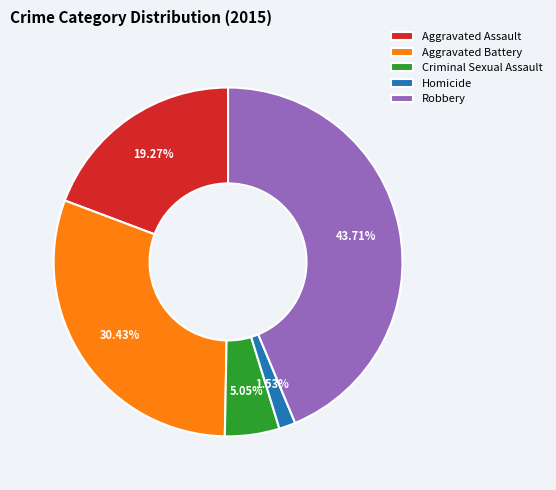

Does Aggravated Assault represent more than half of the total?

No